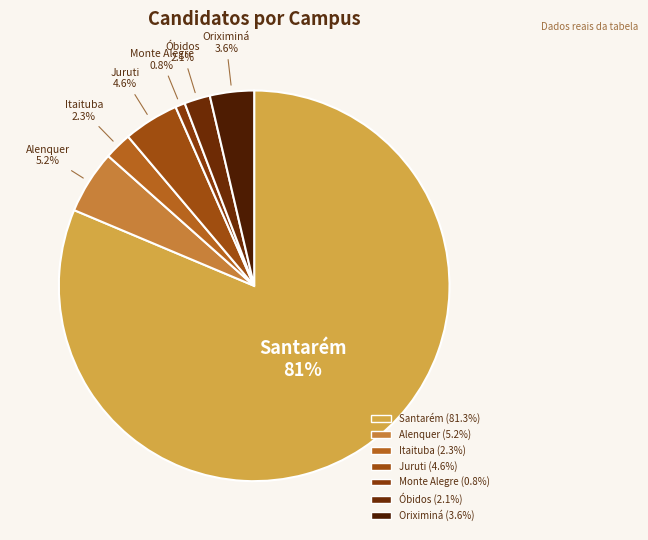

Between Santarém and Monte Alegre, which is larger?

Santarém